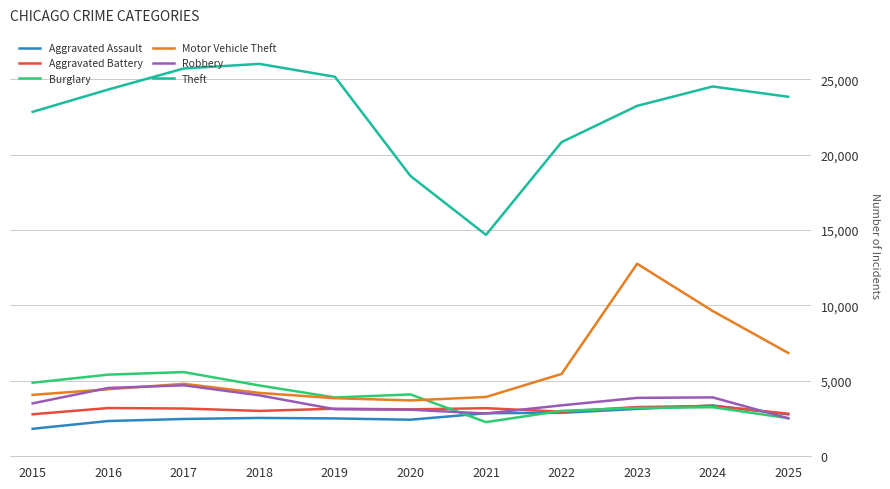

Where is Robbery nearest to the value 3611?

2015